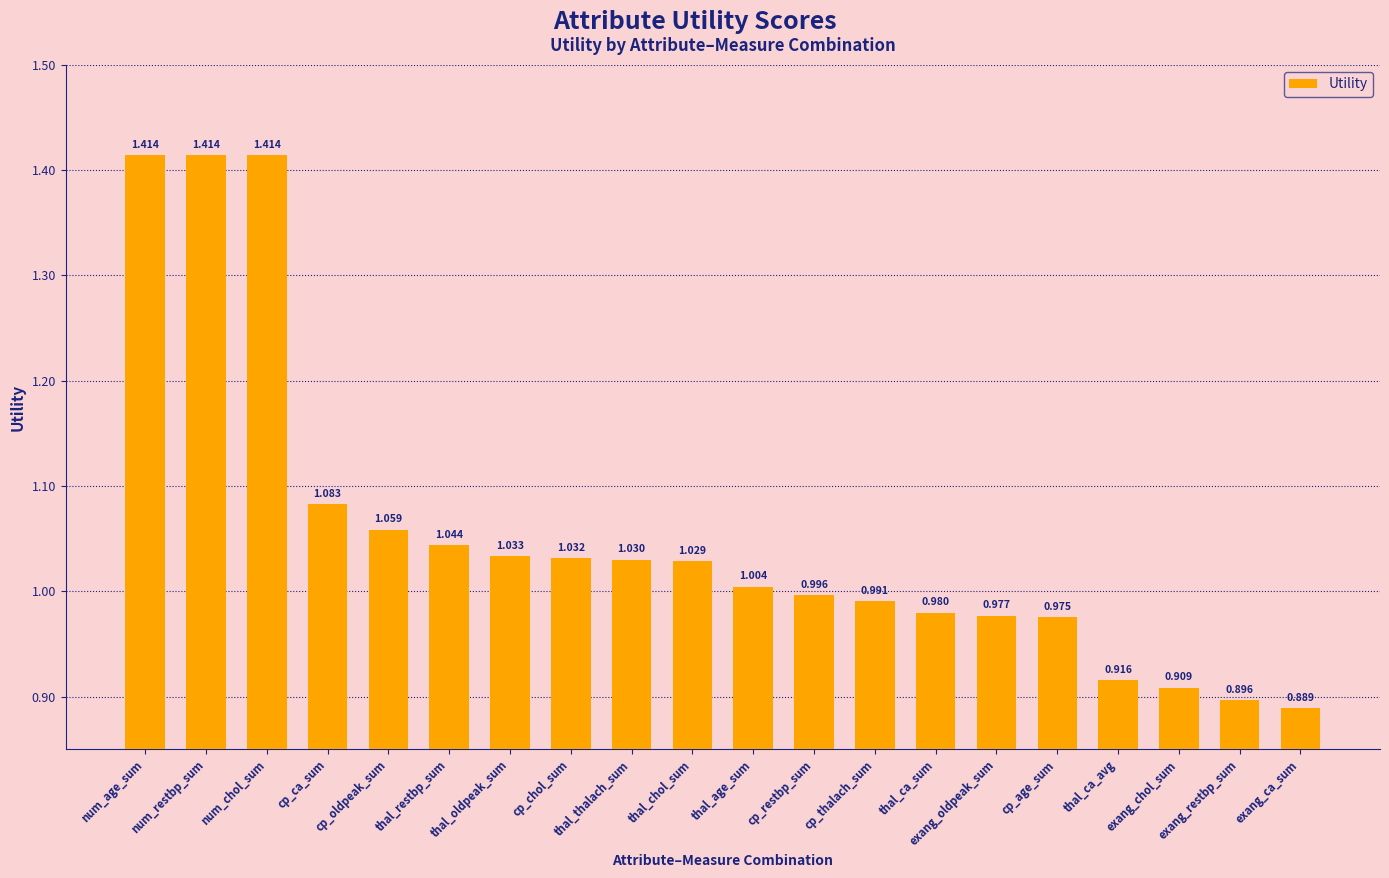

Does the chart contain any negative values?

No